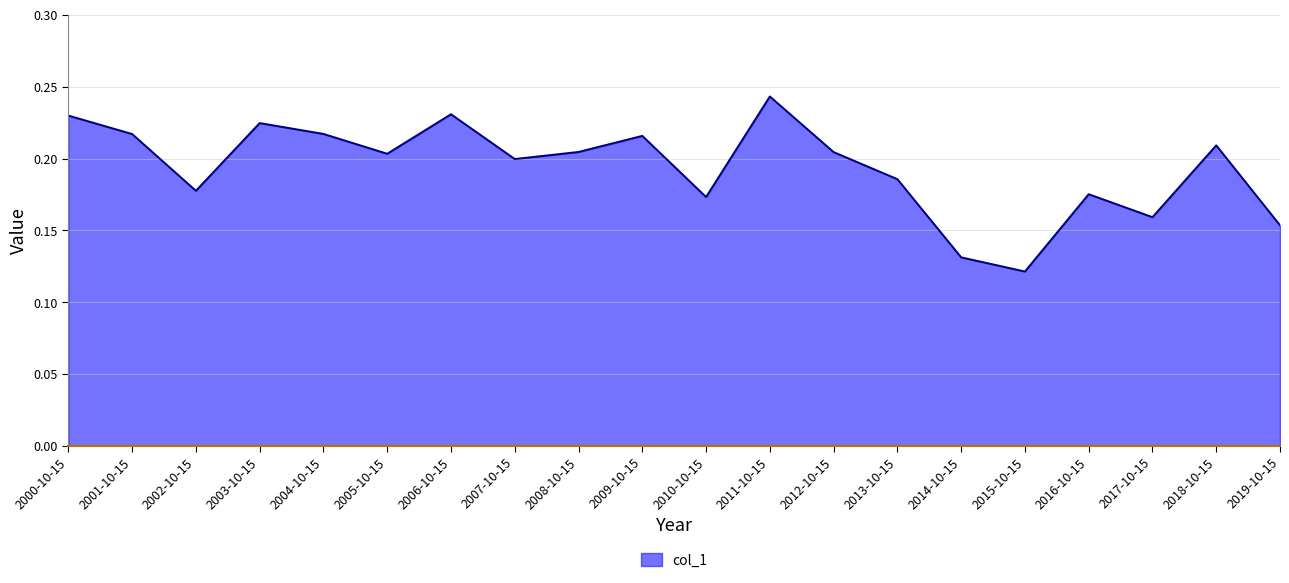

Where is the data nearest to the value 0?

2015-10-15